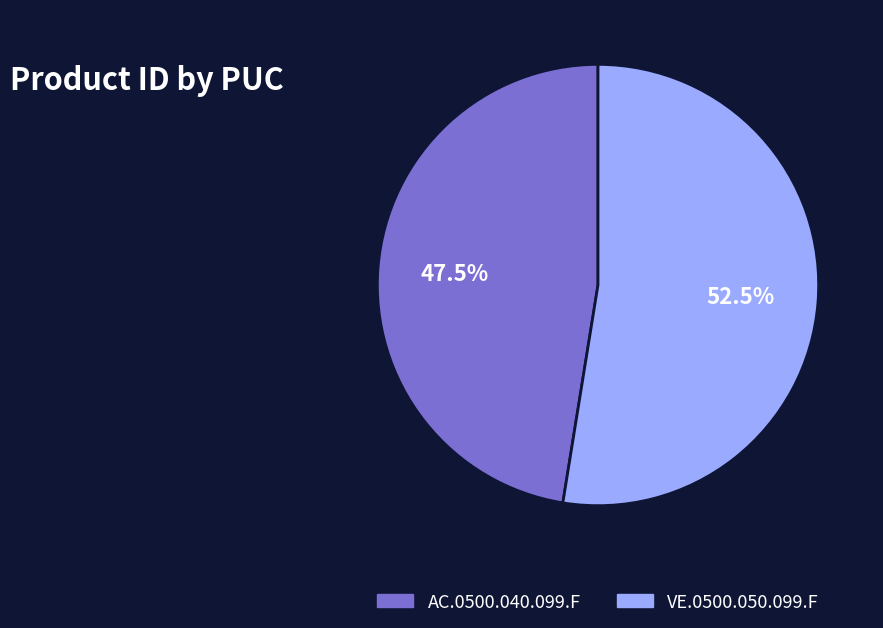

Which has a higher value, AC.0500.040.099.F or VE.0500.050.099.F?

VE.0500.050.099.F